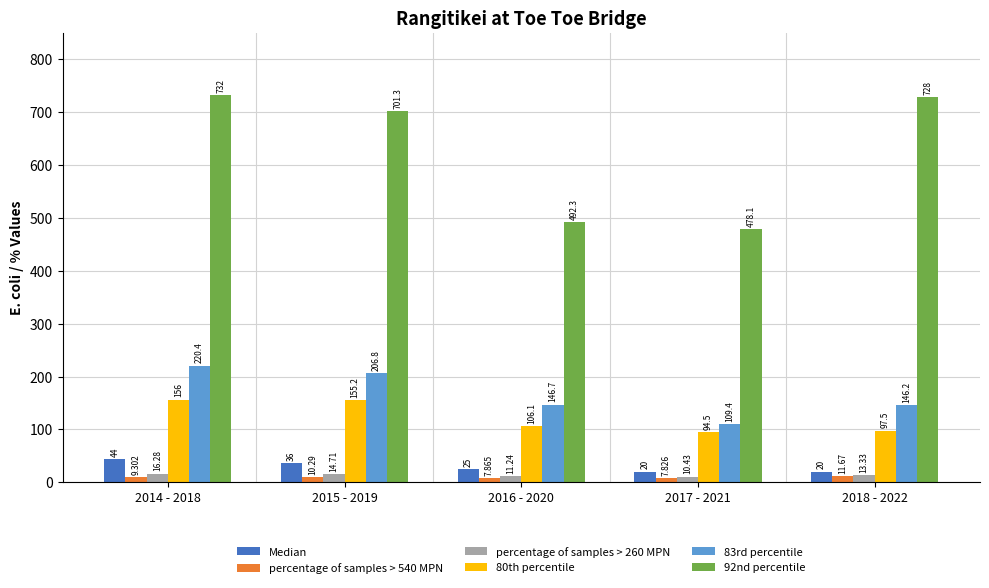

How many values in the percentage of samples > 260 MPN series exceed 13?

3